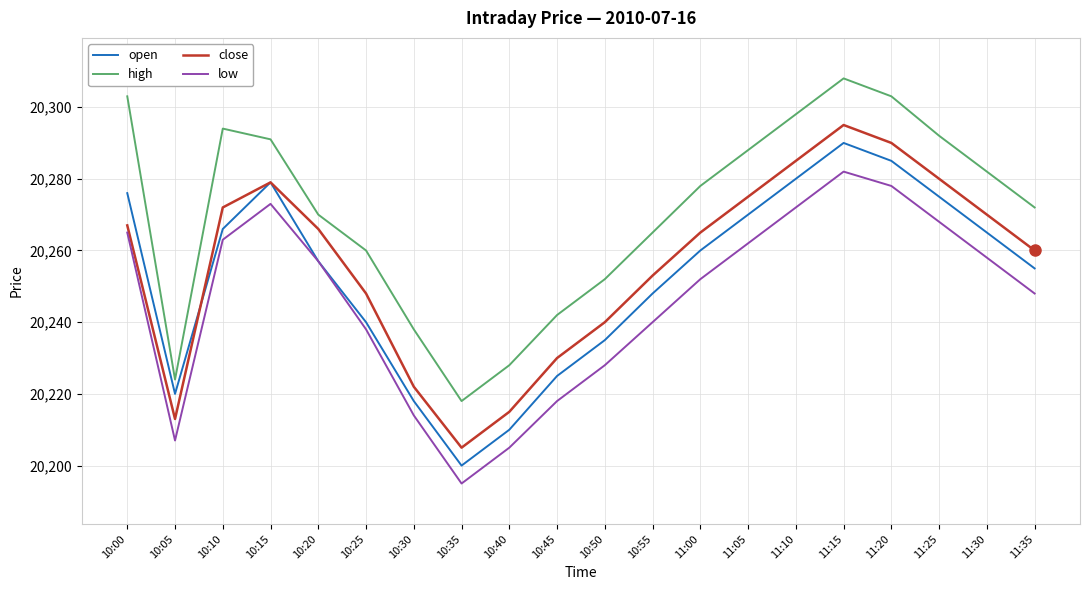

What are all the series names shown in the legend?

open, high, close, low